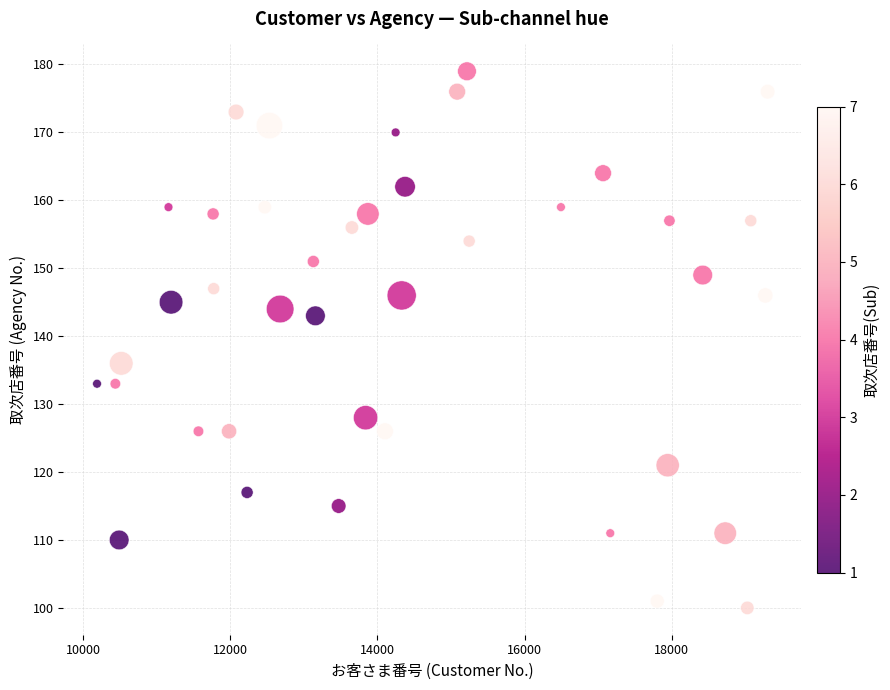

What is the range of X values (max minus min)?

9111